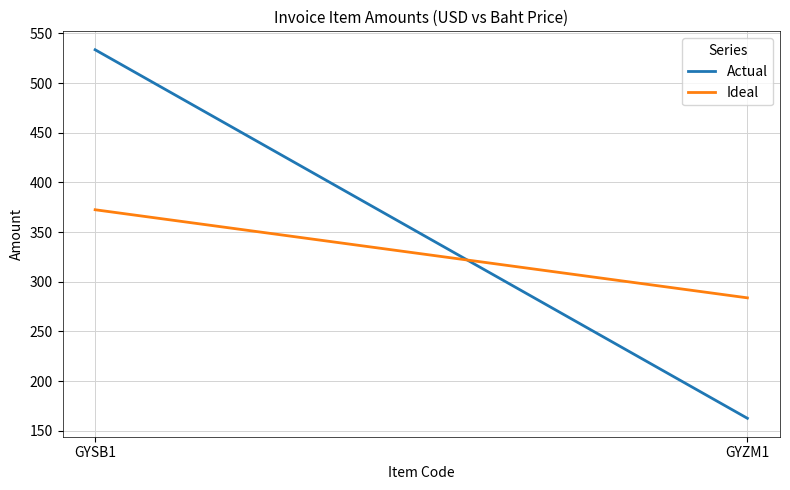

Reading left to right, extract all data points from this chart.

Actual: 533.5	162.6
Ideal: 372.5	283.8